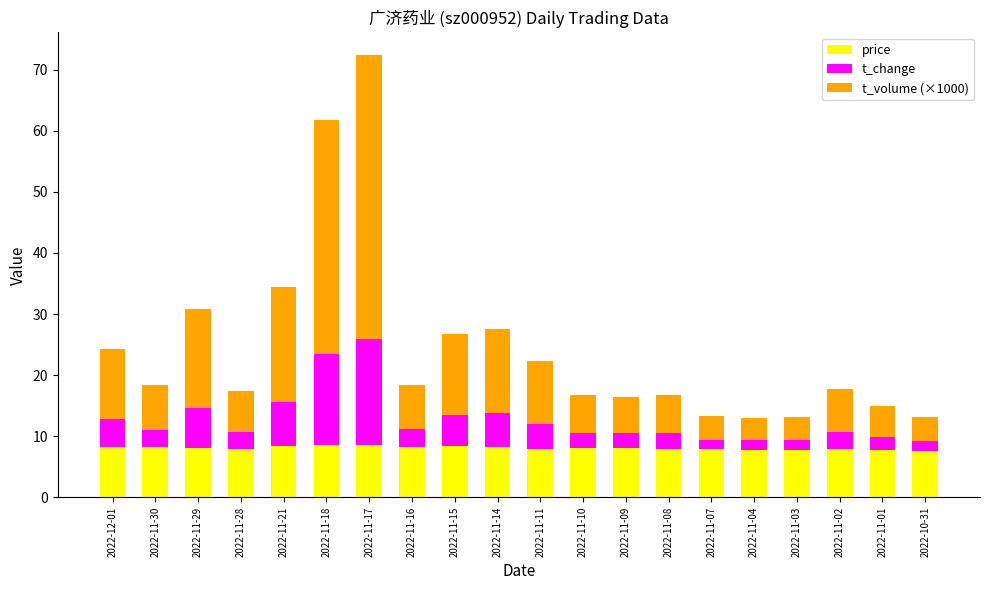

The value of price at 2022-11-03 is 7.8. True or false?

True